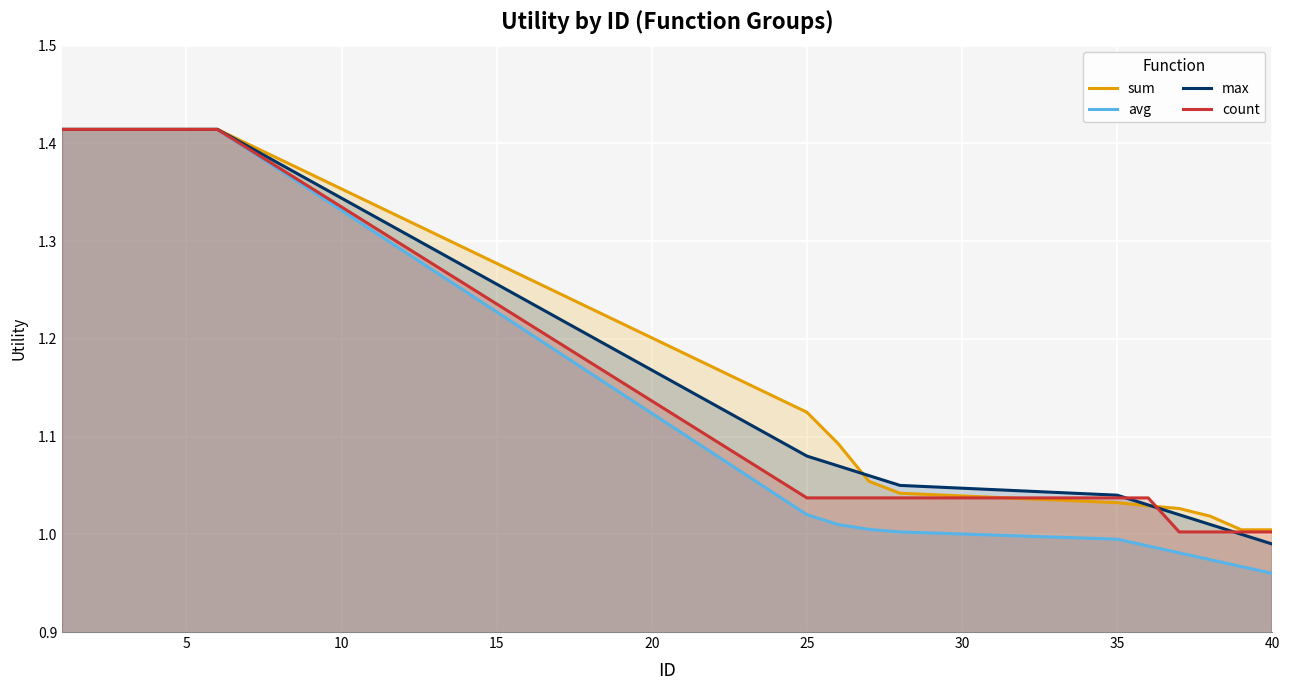

Reading left to right, what are all the values shown in this chart?

sum: 1.4	1.4	1.4	1.4	1.4	1.4	1.1	1.1	1.1	1.0	1.0	1.0	1.0	1.0	1.0	1.0
avg: 1.4	1.4	1.4	1.4	1.4	1.4	1.0	1.0	1.0	1.0	1.0	1.0	1.0	1.0	1.0	1.0
max: 1.4	1.4	1.4	1.4	1.4	1.4	1.1	1.1	1.1	1.1	1.0	1.0	1.0	1.0	1.0	1.0
count: 1.4	1.4	1.4	1.4	1.4	1.4	1.0	1.0	1.0	1.0	1.0	1.0	1.0	1.0	1.0	1.0